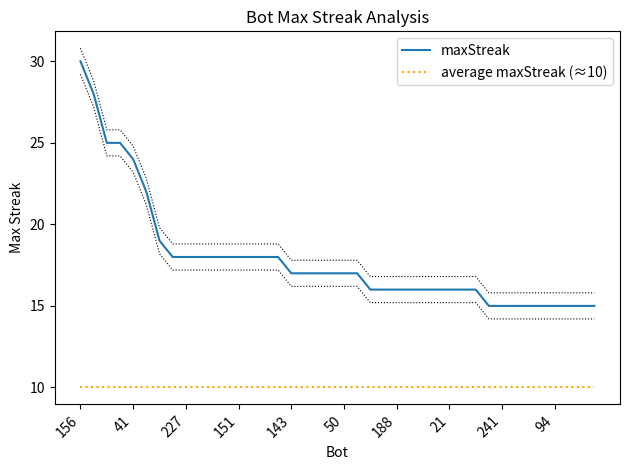

The maxStreak series shows 18 at 151. True or false?

True